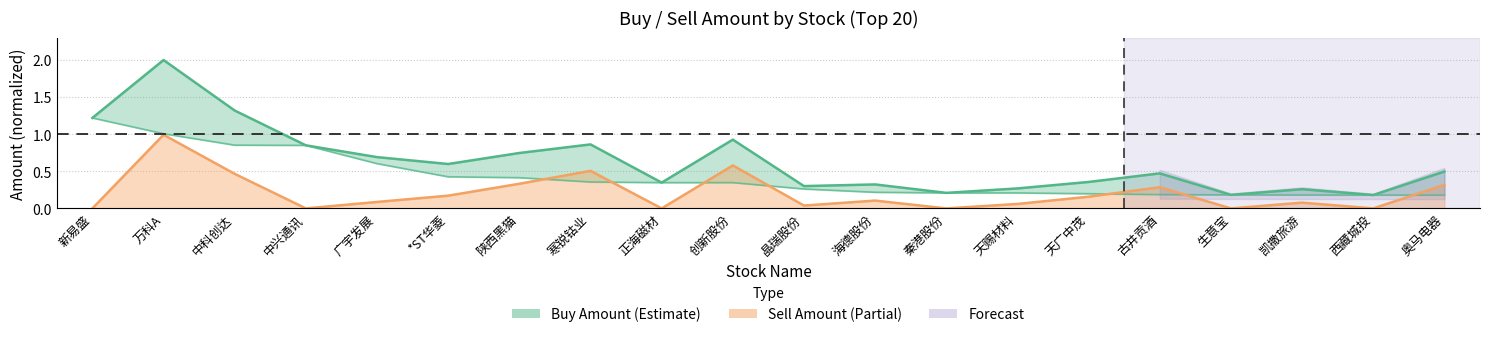

Is it true that Net Amount equals 0.9 at 中兴通讯?

True